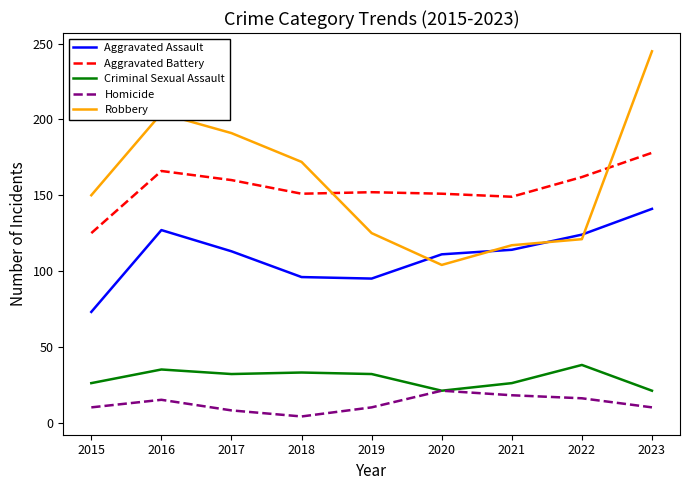

Does the chart display data point markers on the line(s)?

No